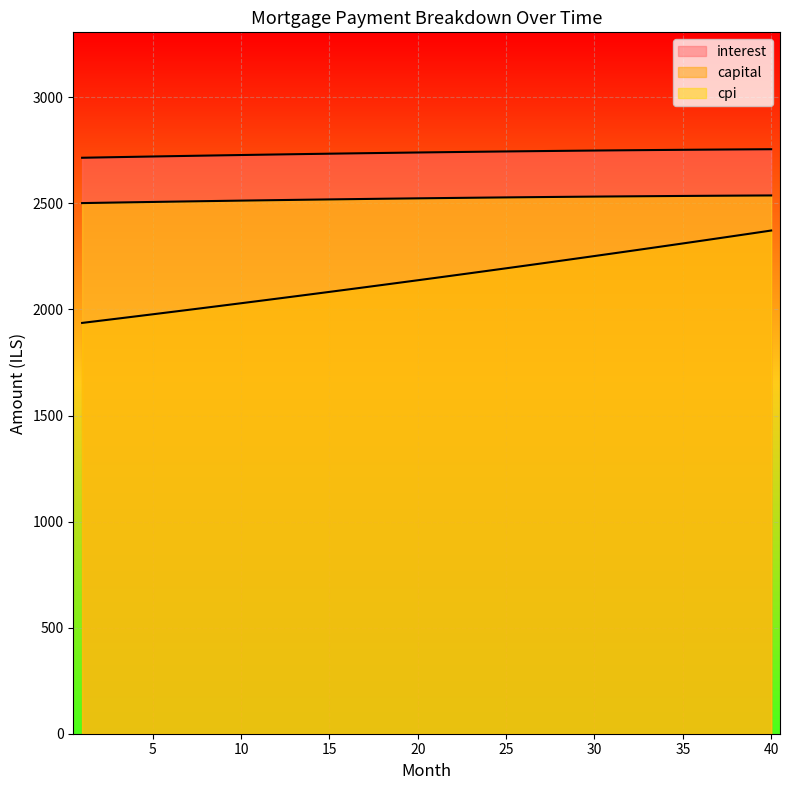

True or false: capital has a value of 3663.9 at 14.

False